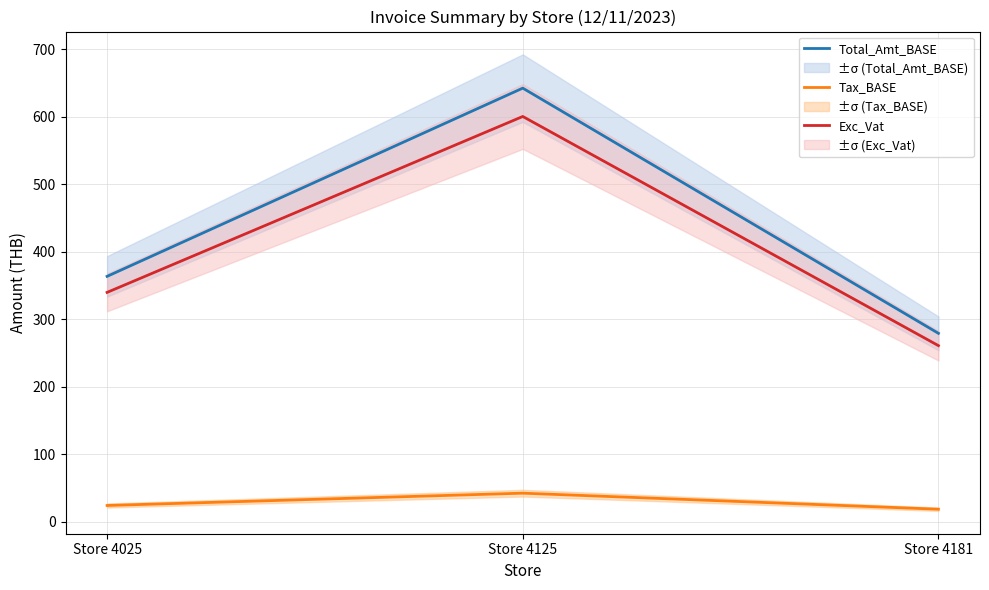

Reading right to left, transcribe all the data shown in this chart.

Total_Amt_BASE: Store 4181=278.8	Store 4125=642.1	Store 4025=363.2
Tax_BASE: Store 4181=18.2	Store 4125=42.0	Store 4025=23.8
Exc_Vat: Store 4181=260.6	Store 4125=600.1	Store 4025=339.4